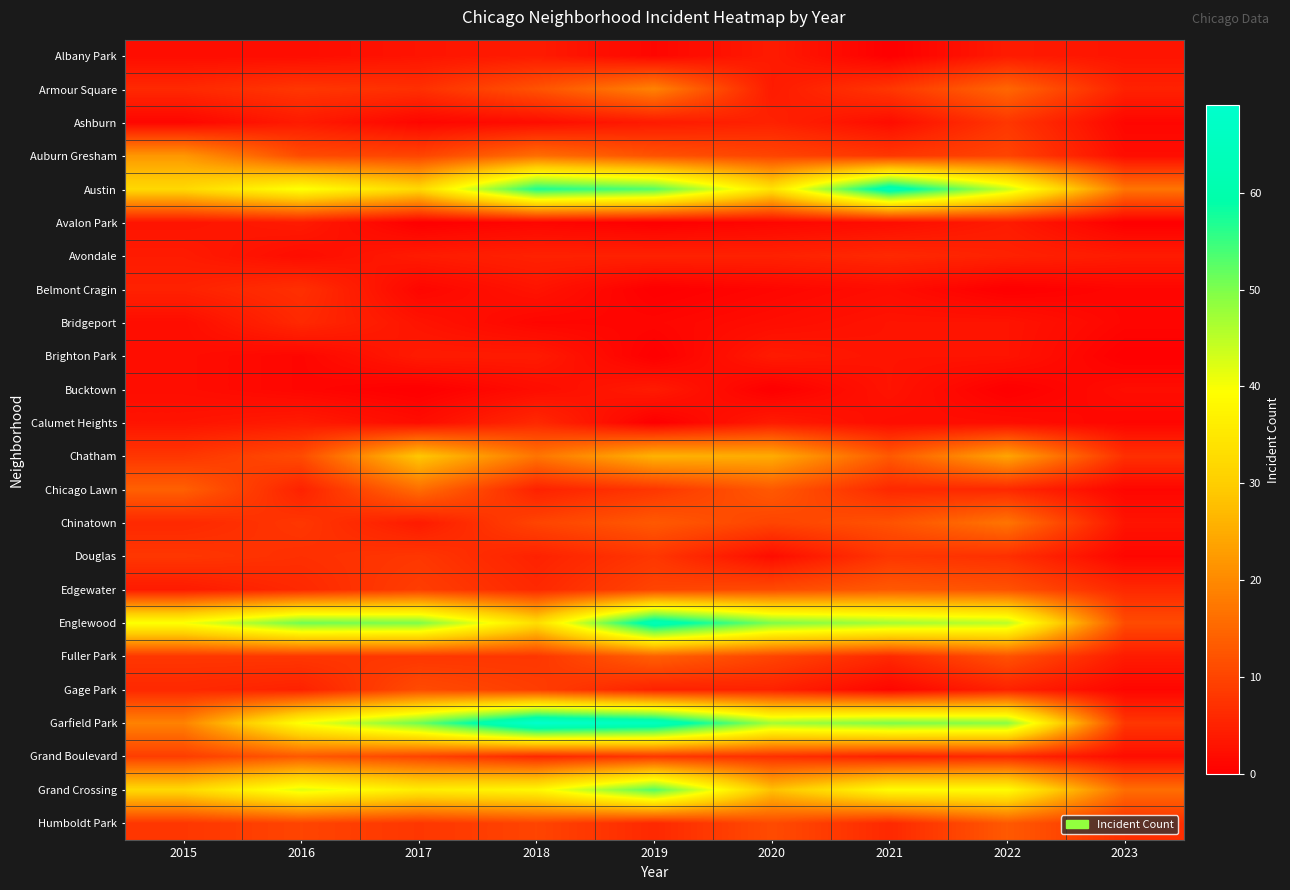

Rank the series at 2017 from highest to lowest value.

Garfield Park, Englewood, Grand Crossing, Austin, Chatham, Chicago Lawn, Gage Park, Auburn Gresham, Grand Boulevard, Edgewater, Douglas, Fuller Park, Humboldt Park, Armour Square, Avondale, Brighton Park, Chinatown, Albany Park, Bridgeport, Calumet Heights, Ashburn, Belmont Cragin, Avalon Park, Bucktown